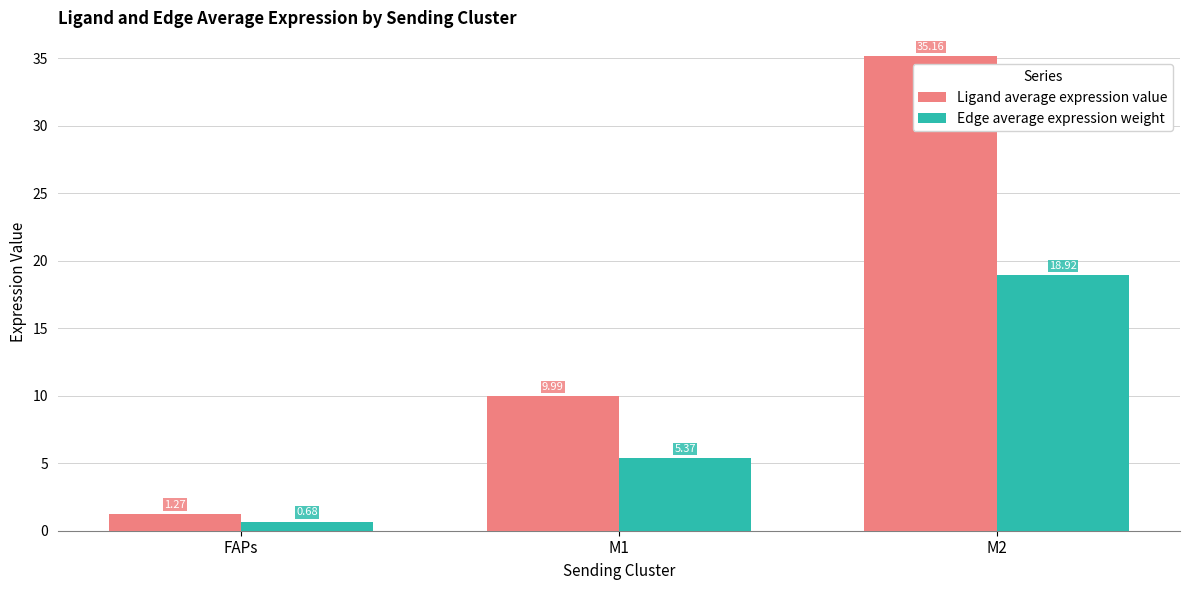

Where is Ligand average expression value nearest to the value 18?

M1